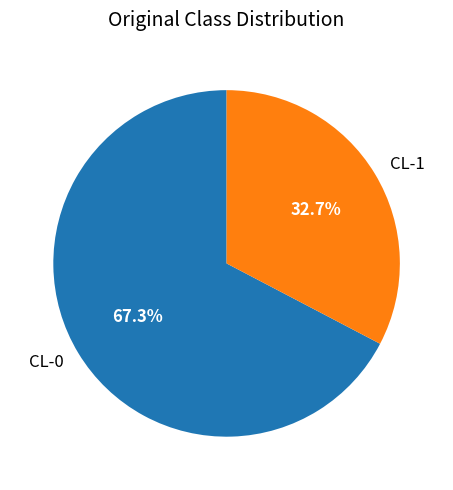

What is the smallest slice in the pie chart?

CL-1